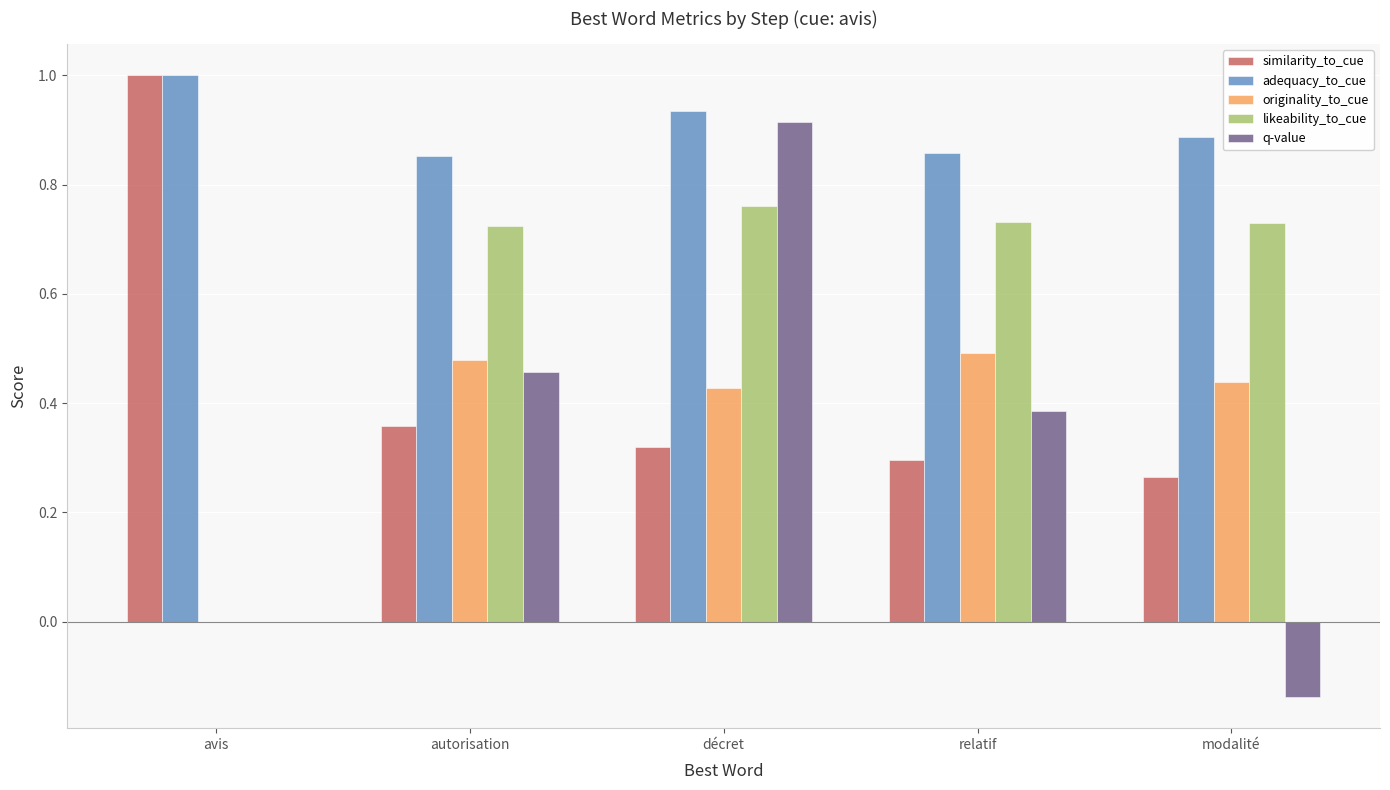

Which series changed the most between relatif and modalité?

q-value